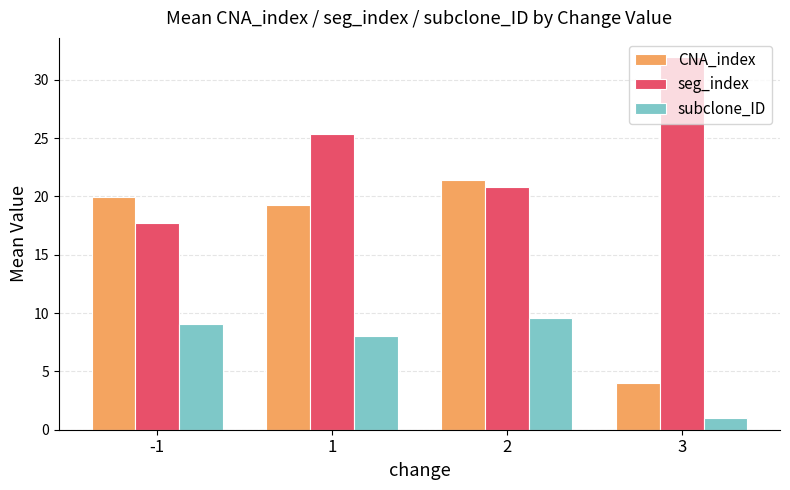

At 1, list the series in order from smallest to largest.

subclone_ID, CNA_index, seg_index